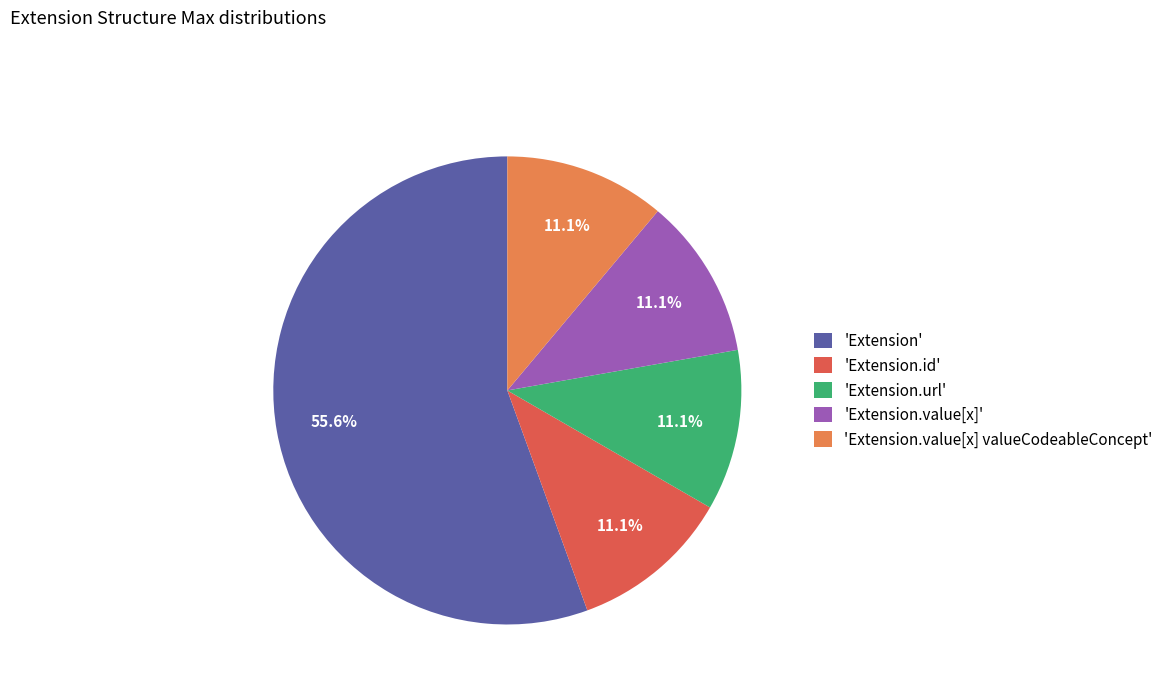

Does 'Extension.value[x]' represent more than half of the total?

No